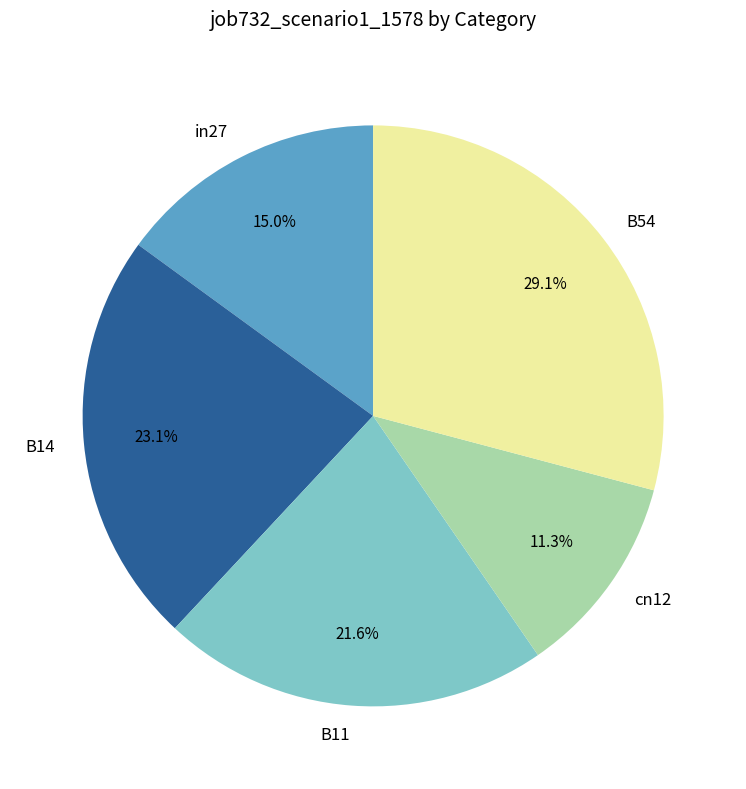

Is it true that B11 is 33% of the pie?

False